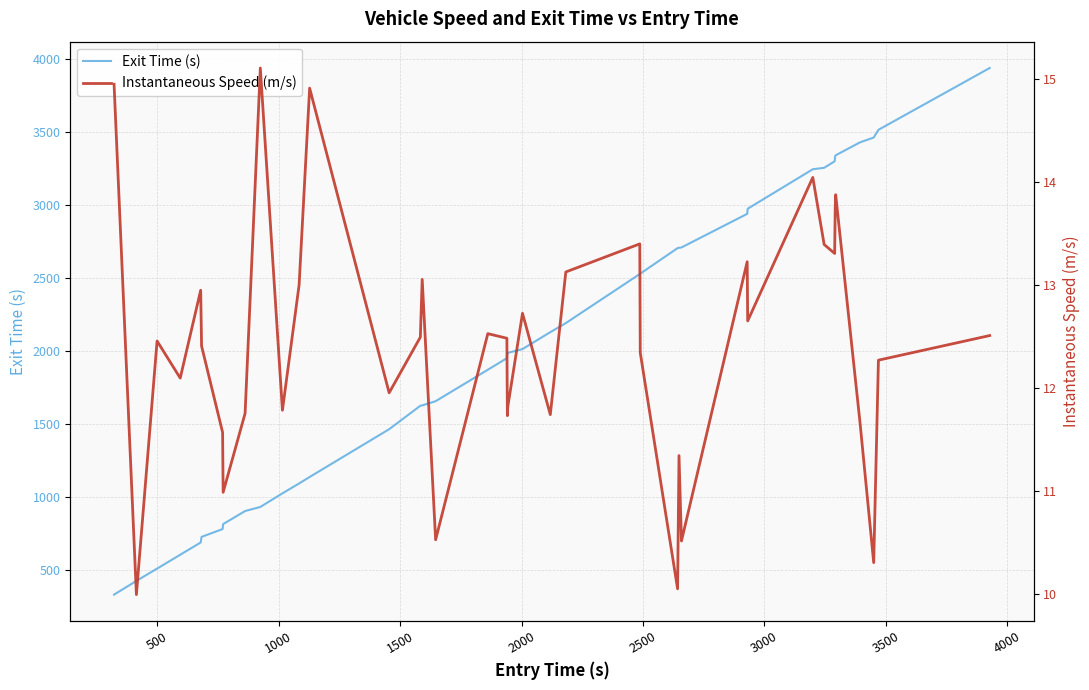

What is the minimum value shown in the chart?

10.0